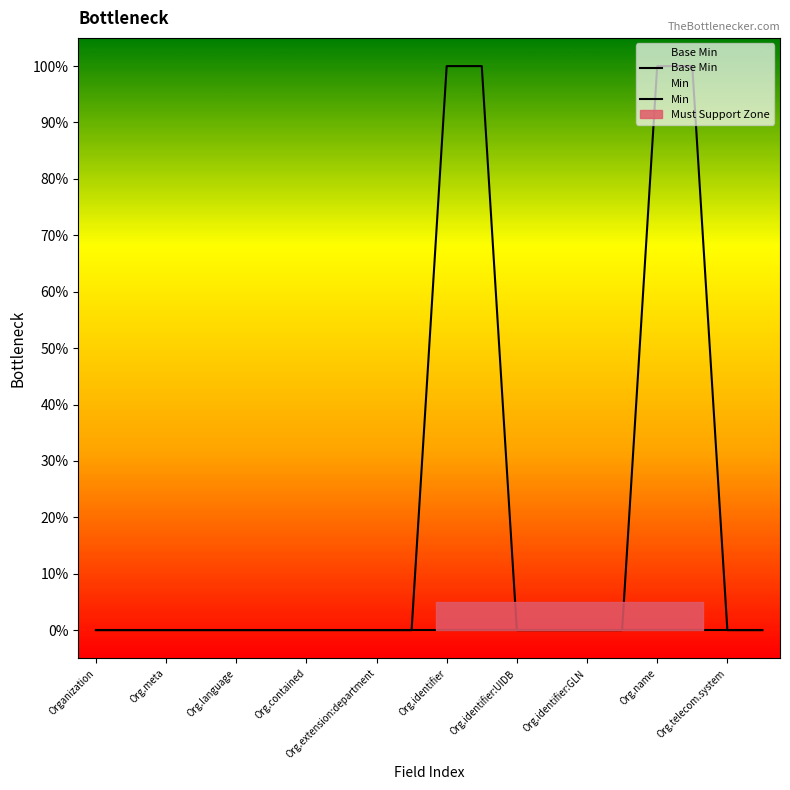

True or false: Min has a value of 1 at Org.identifier.

False